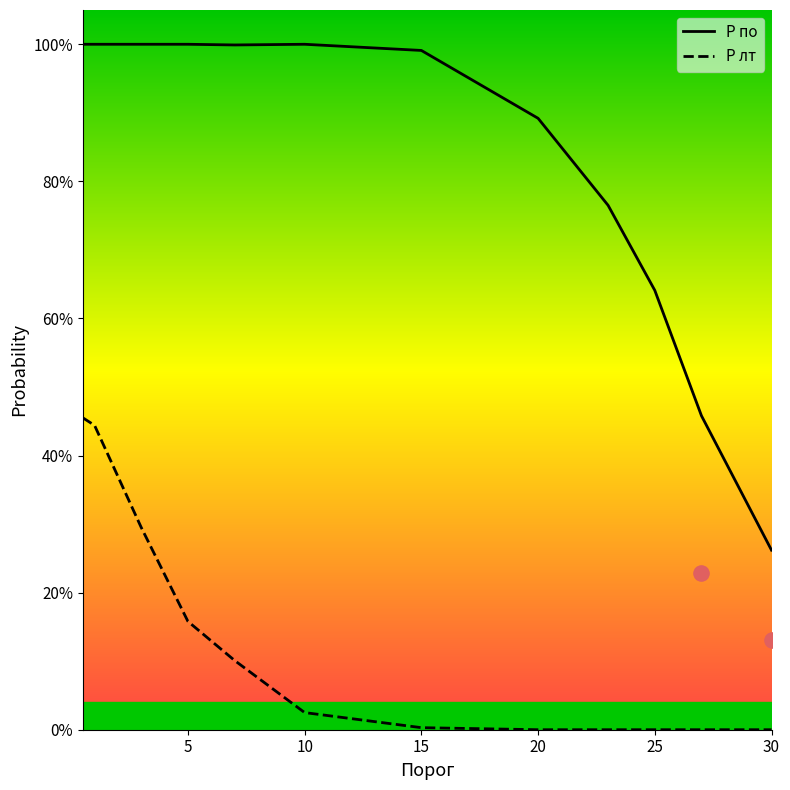

Which series contains the lowest Y value?

P лт